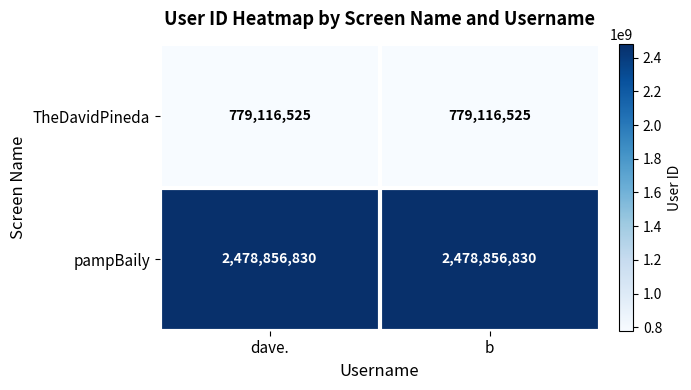

Which series has the largest total across all categories?

pampBaily